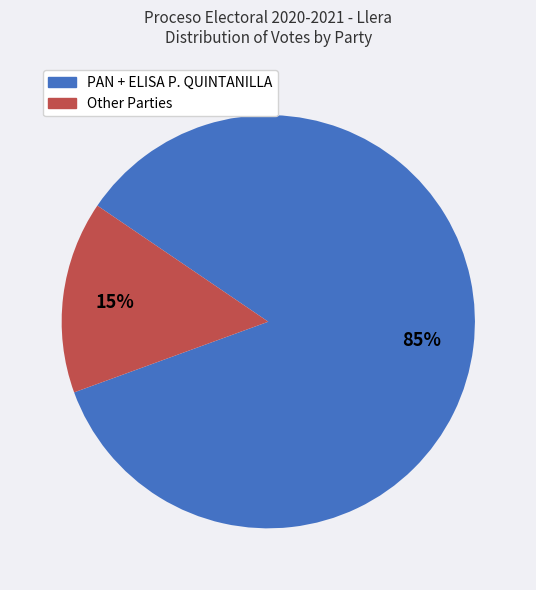

Is there any slice that represents more than half of the pie?

Yes